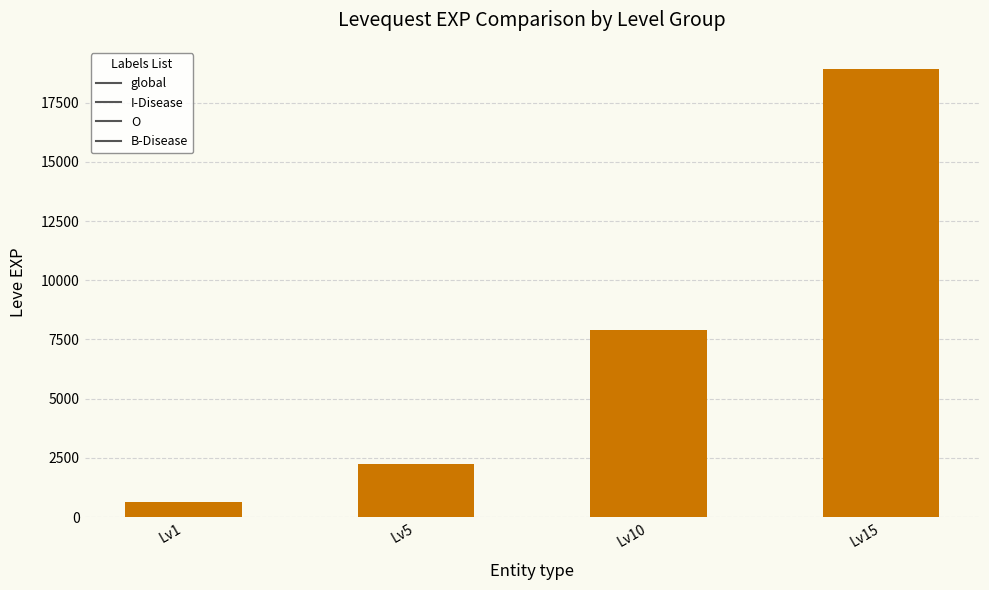

Which label corresponds to the largest value in the chart?

Lv15